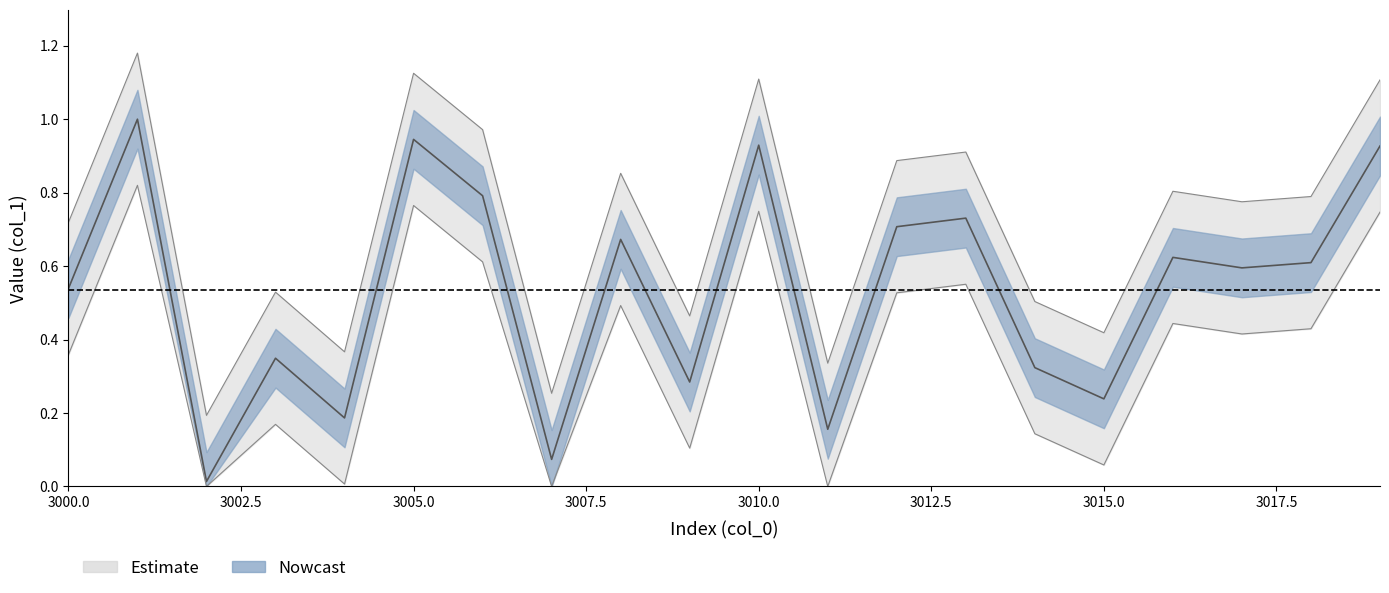

Reading left to right, transcribe all the data shown in this chart.

0.5	1.0	0.0	0.3	0.2	0.9	0.8	0.1	0.7	0.3	0.9	0.2	0.7	0.7	0.3	0.2	0.6	0.6	0.6	0.9